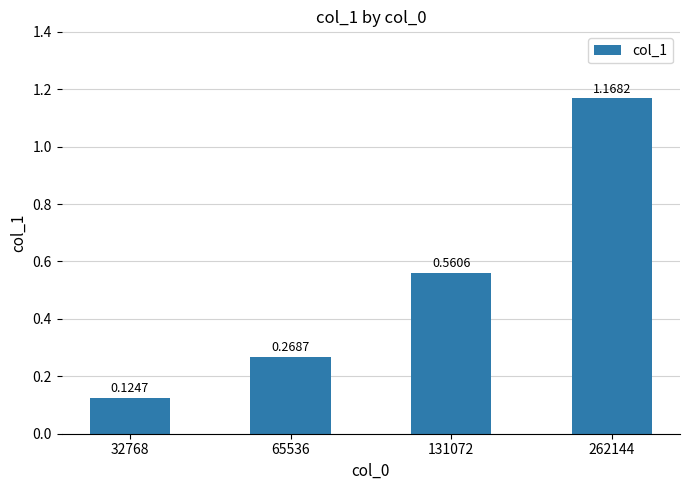

Between 32768 and 262144, which is larger?

262144